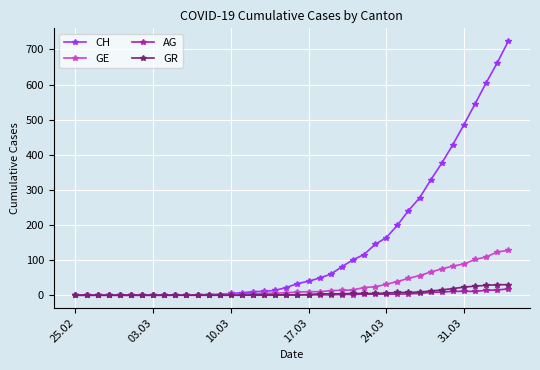

Which series has the largest total across all categories?

CH